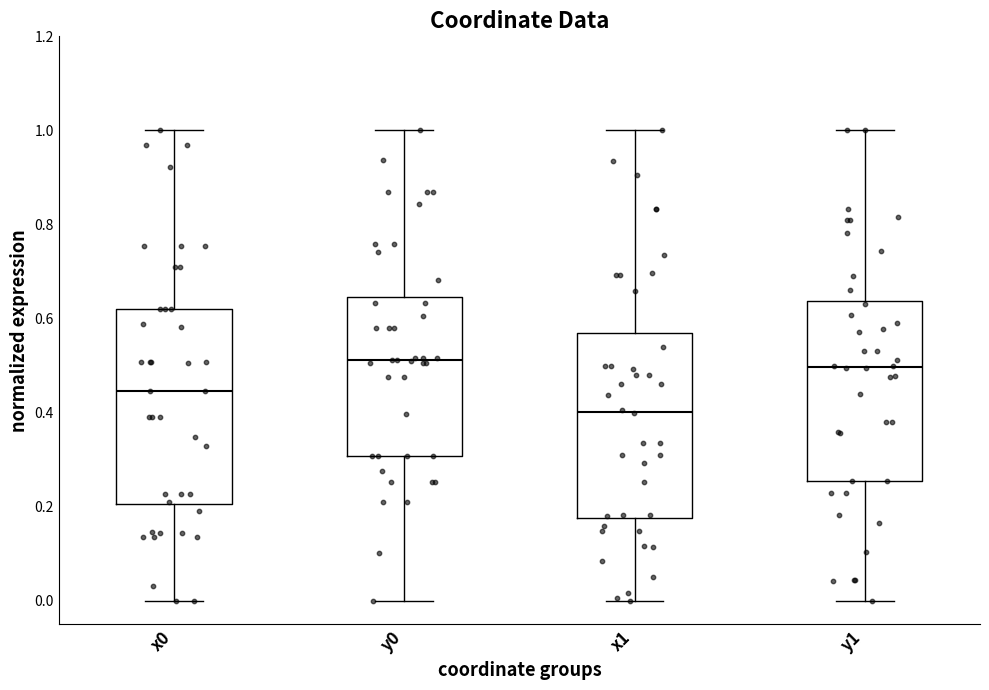

Reading left to right, transcribe this box plot: for each box, give where its median line is, the range the box spans, and where its two whiskers end, as read against the y-axis. The values are not printed on the chart, so give them approximately, as read against the axis.

x0: median 0.44, box 0.20 to 0.62, whiskers 0.00 to 1.00
y0: median 0.52, box 0.30 to 0.64, whiskers 0.00 to 1.00
x1: median 0.40, box 0.18 to 0.56, whiskers 0.00 to 1.00
y1: median 0.50, box 0.26 to 0.64, whiskers 0.00 to 1.00